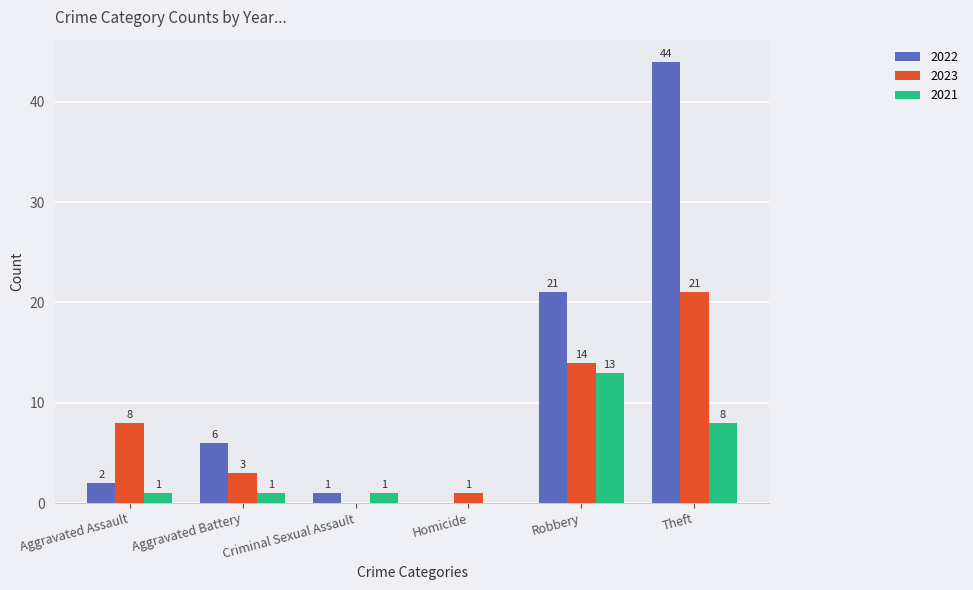

Between Aggravated Assault and Criminal Sexual Assault, which series saw the biggest shift?

2023